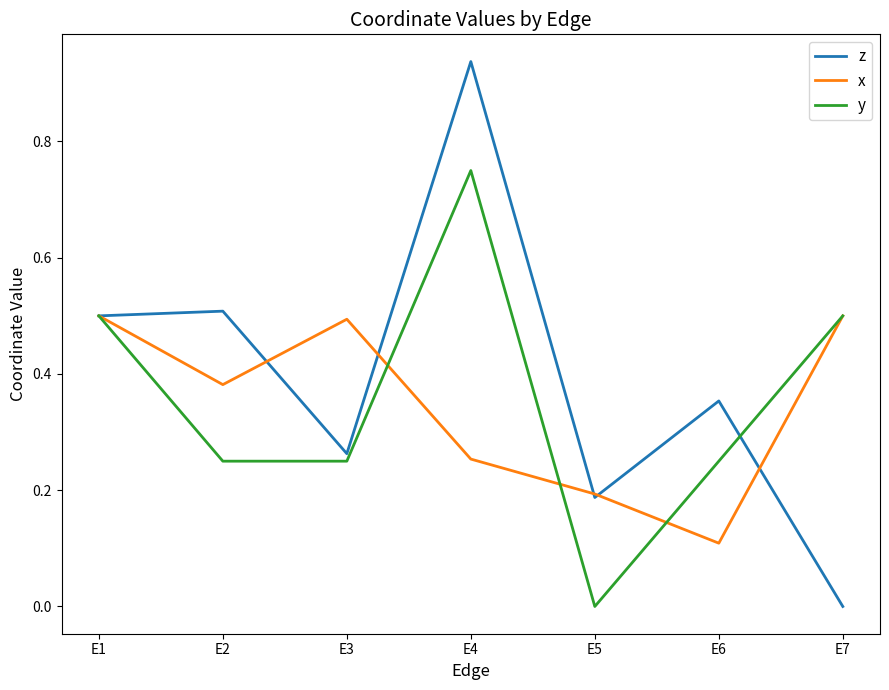

At which label does z reach its minimum?

E7